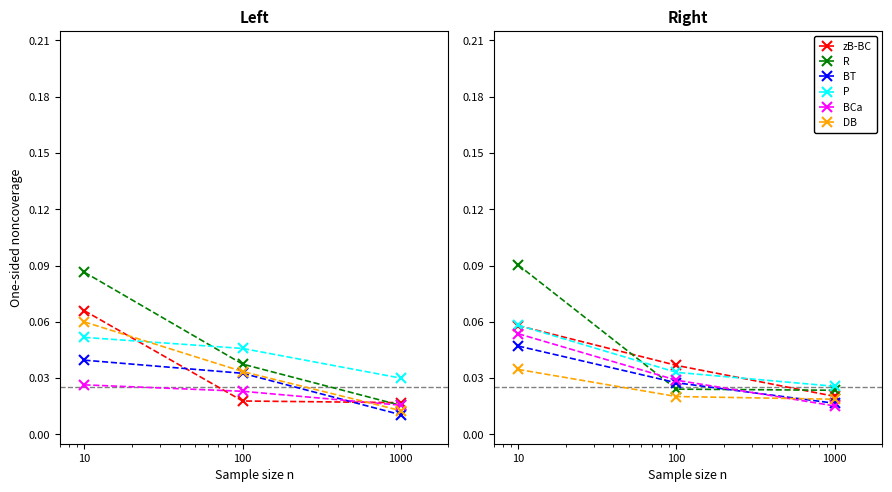

At 100, list the series in order from smallest to largest.

DB, R, BT, BCa, P, zB-BC